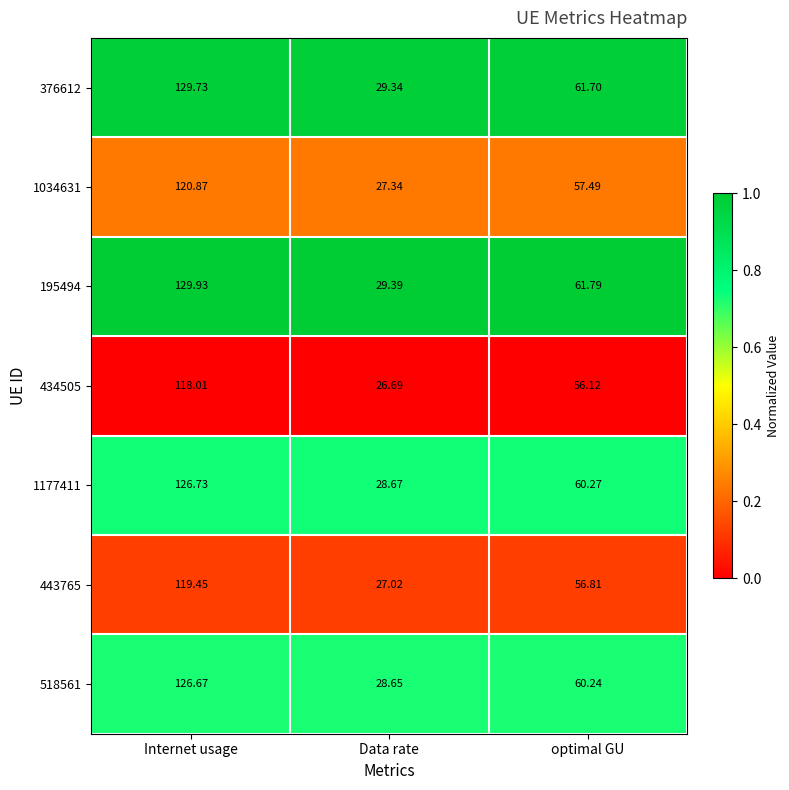

What is the total value across all series at Data rate?

197.1